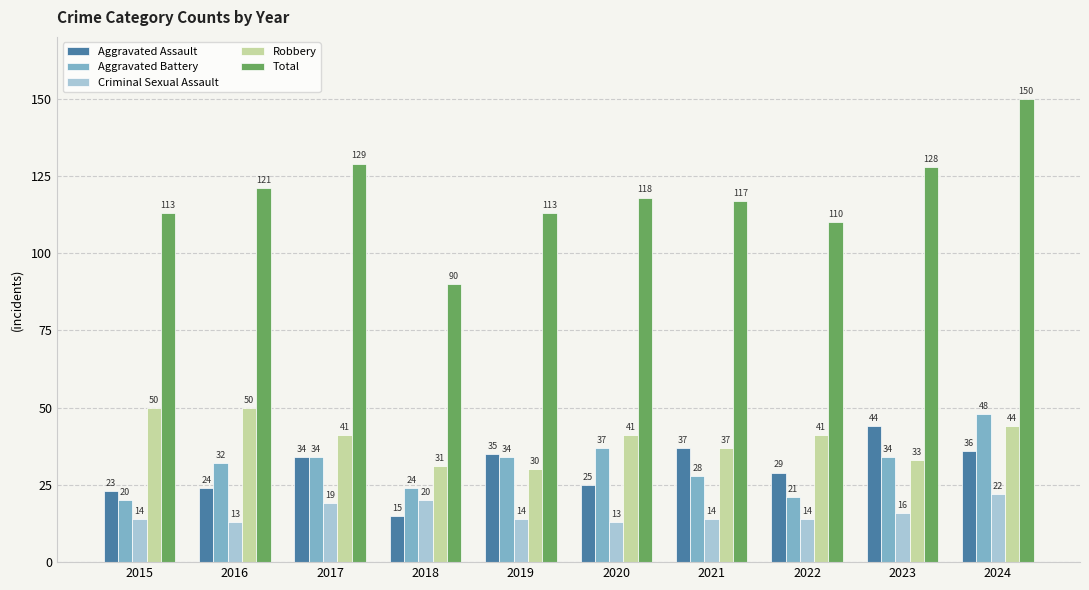

At which label does Criminal Sexual Assault reach its peak?

2024